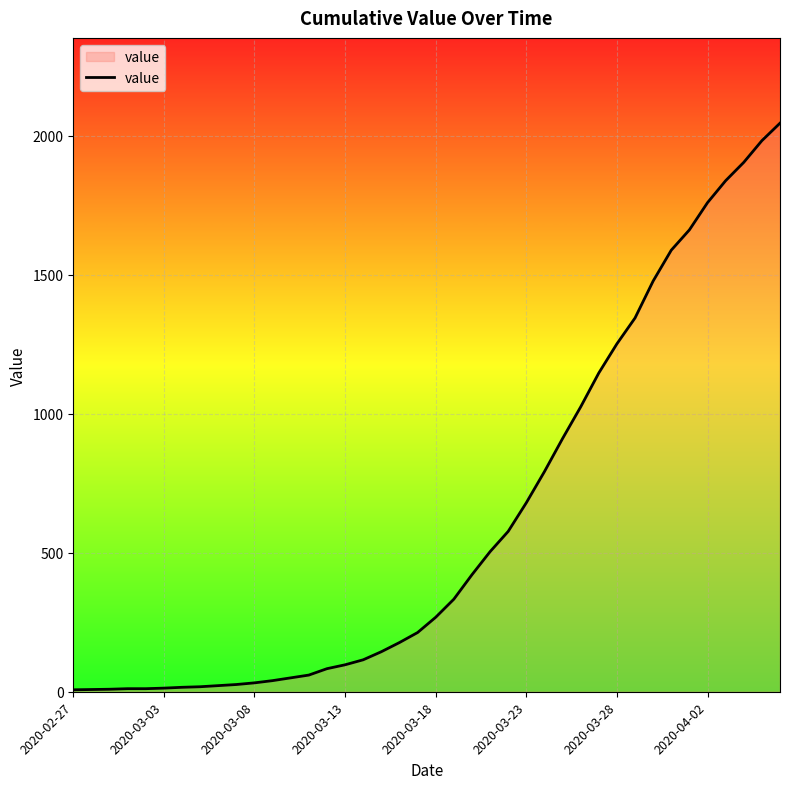

What is the greatest value displayed?

2046